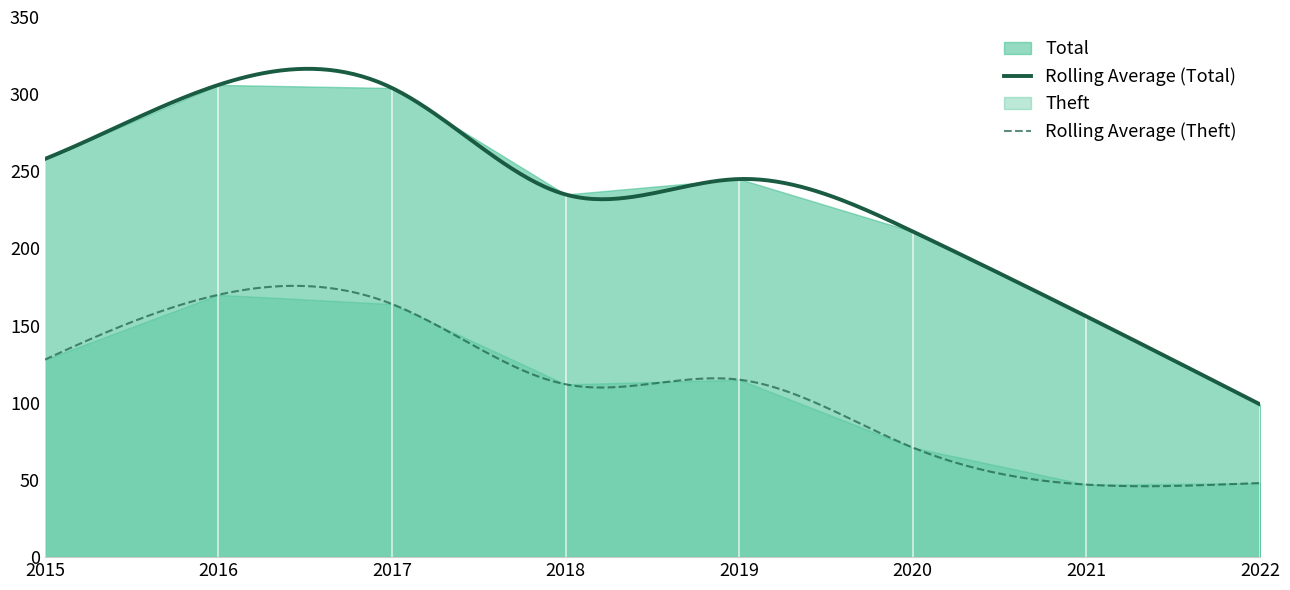

True or false: Total and Theft intersect in this chart.

False